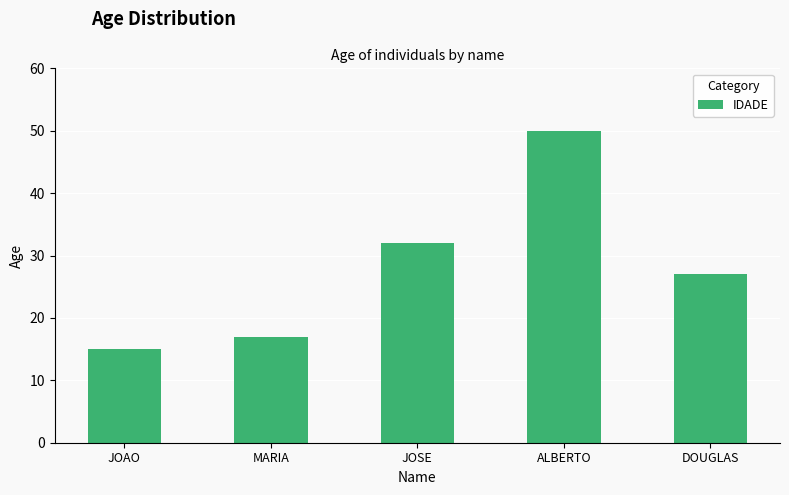

Which category has the highest value across all series?

ALBERTO